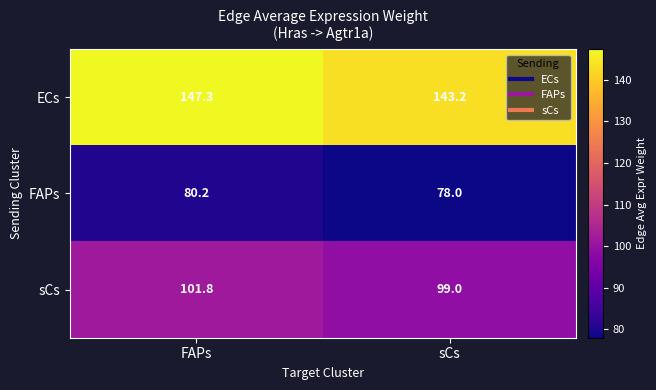

How many data points does each series have?

2